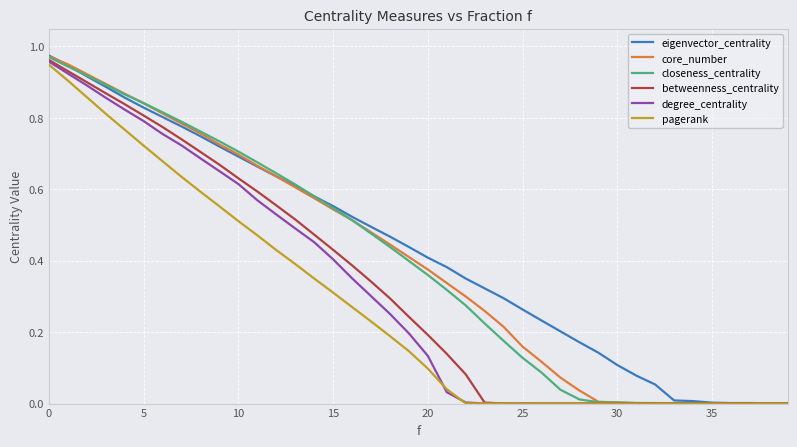

How many lines are shown in the chart?

6